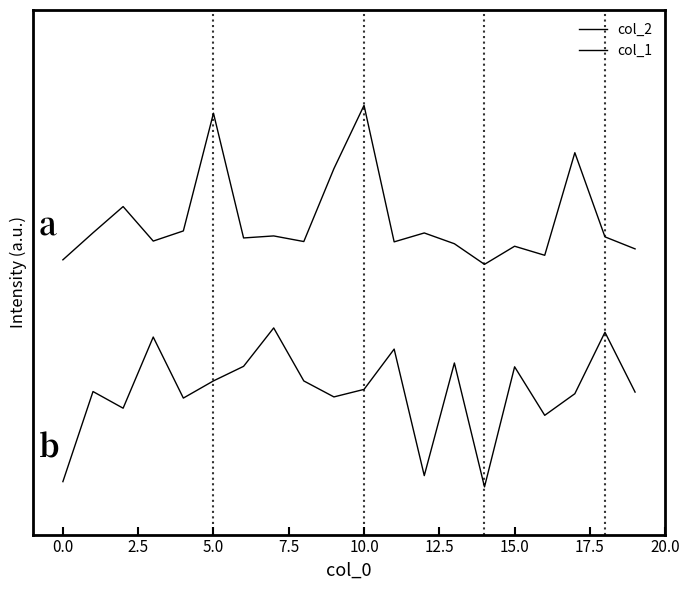

How many interior local valleys does the col_1 series have?

6